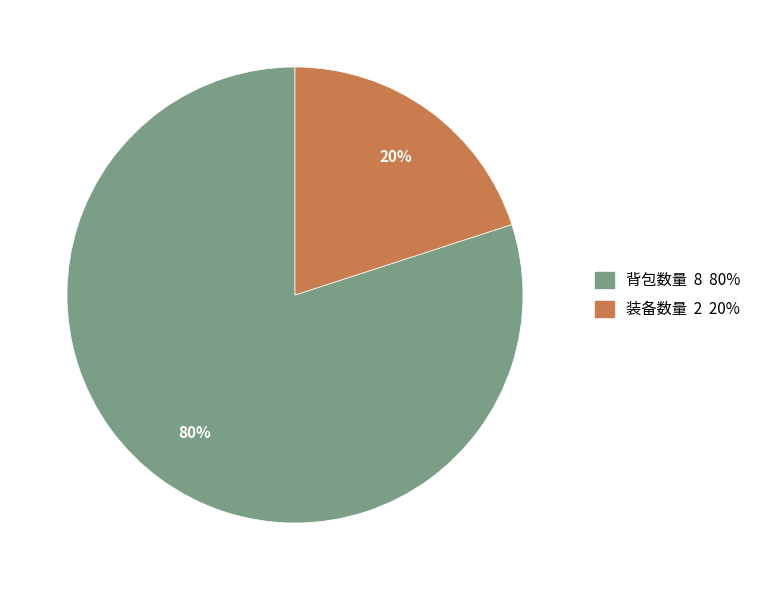

What is the ratio of the value at 背包数量 to the value at 装备数量?

4.0